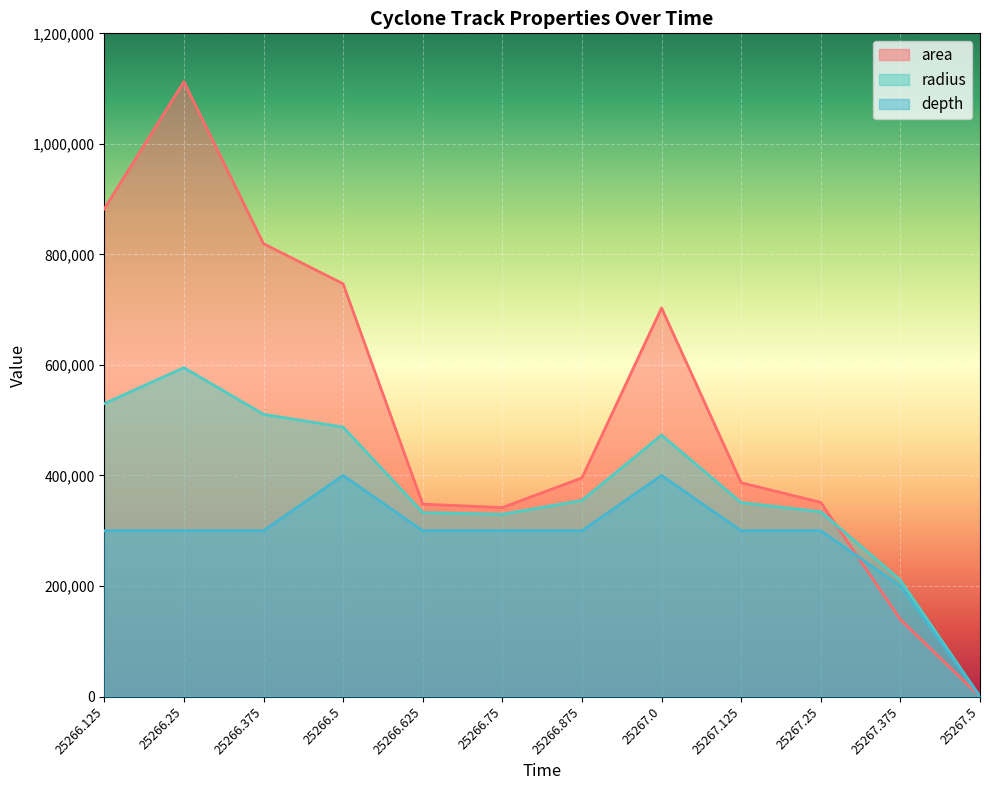

What is the label of the 6th point from the left?

25266.75